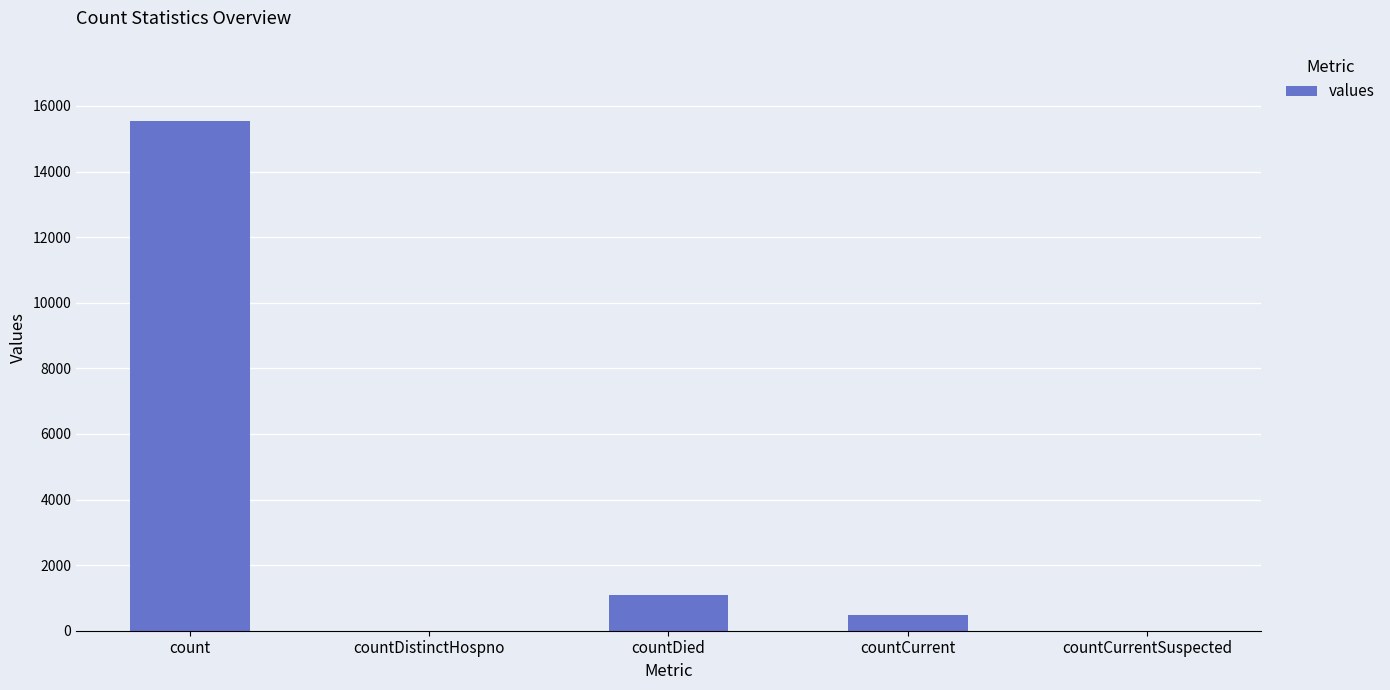

The chart shows a value of -9563 at countCurrentSuspected. True or false?

False